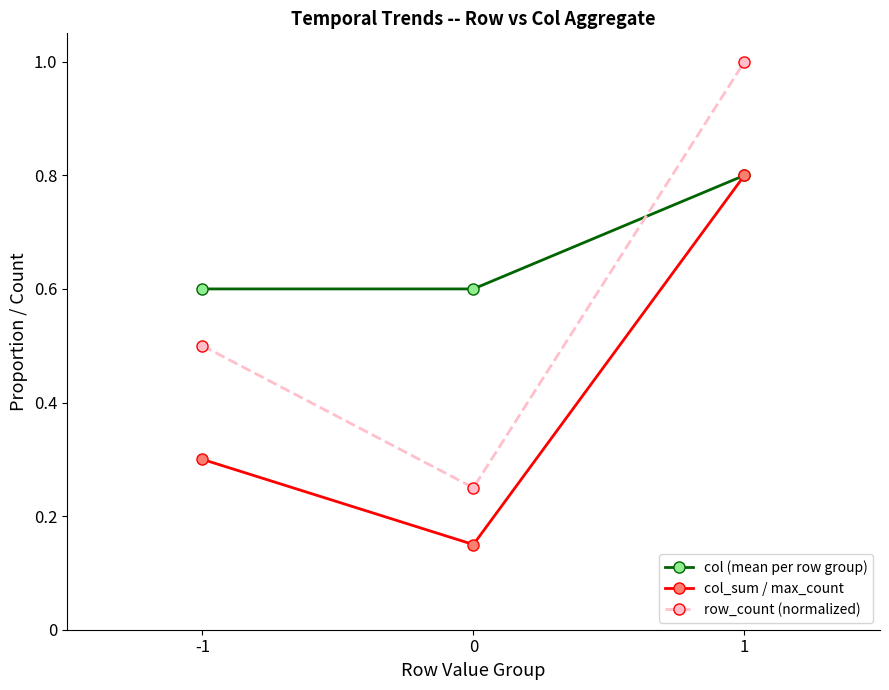

How many distinct data groups are displayed?

3